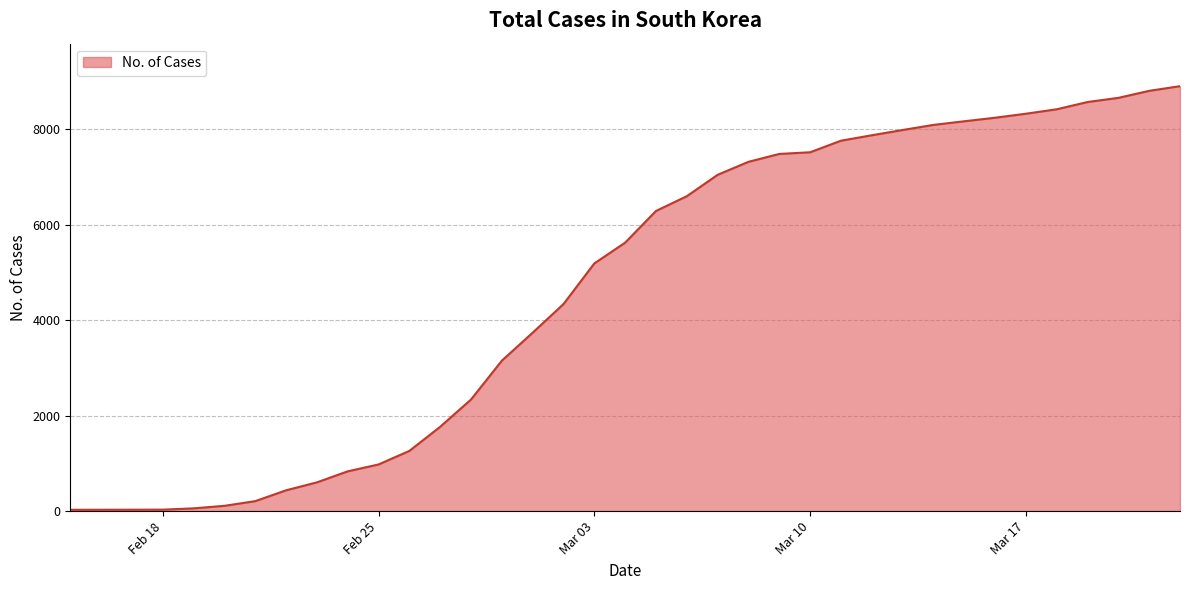

What is the maximum value shown in the chart?

8897